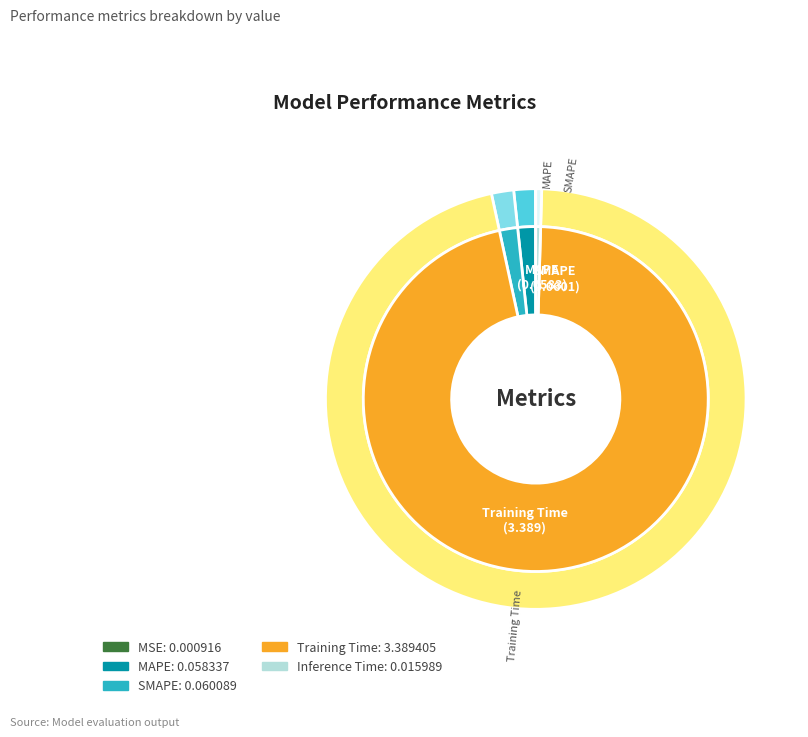

Is it true that MSE is 0% of the pie?

True